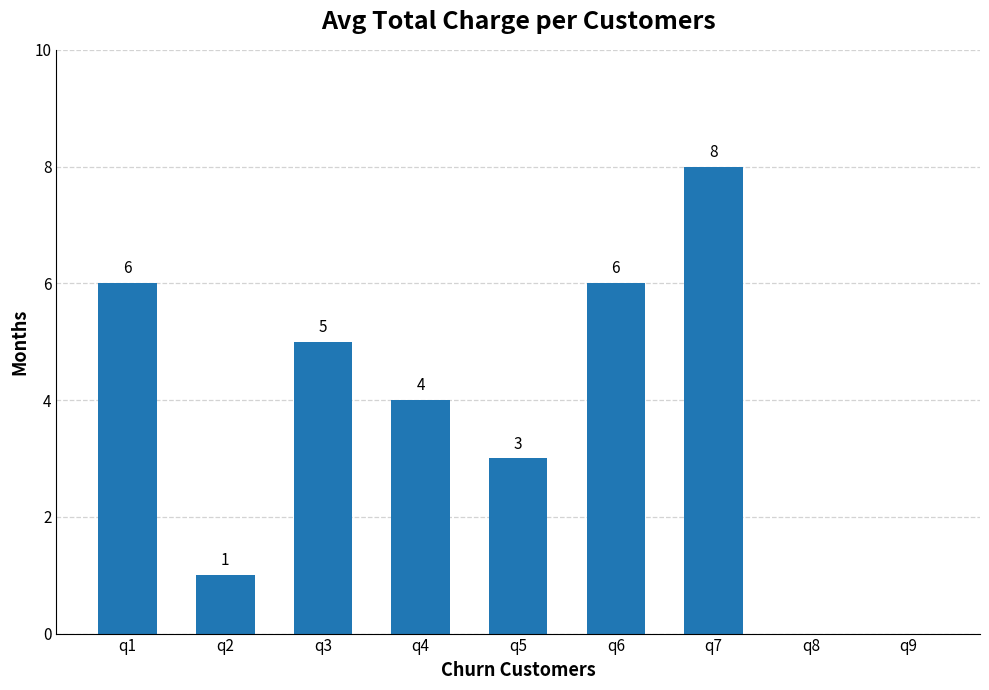

How many positive values are there?

7